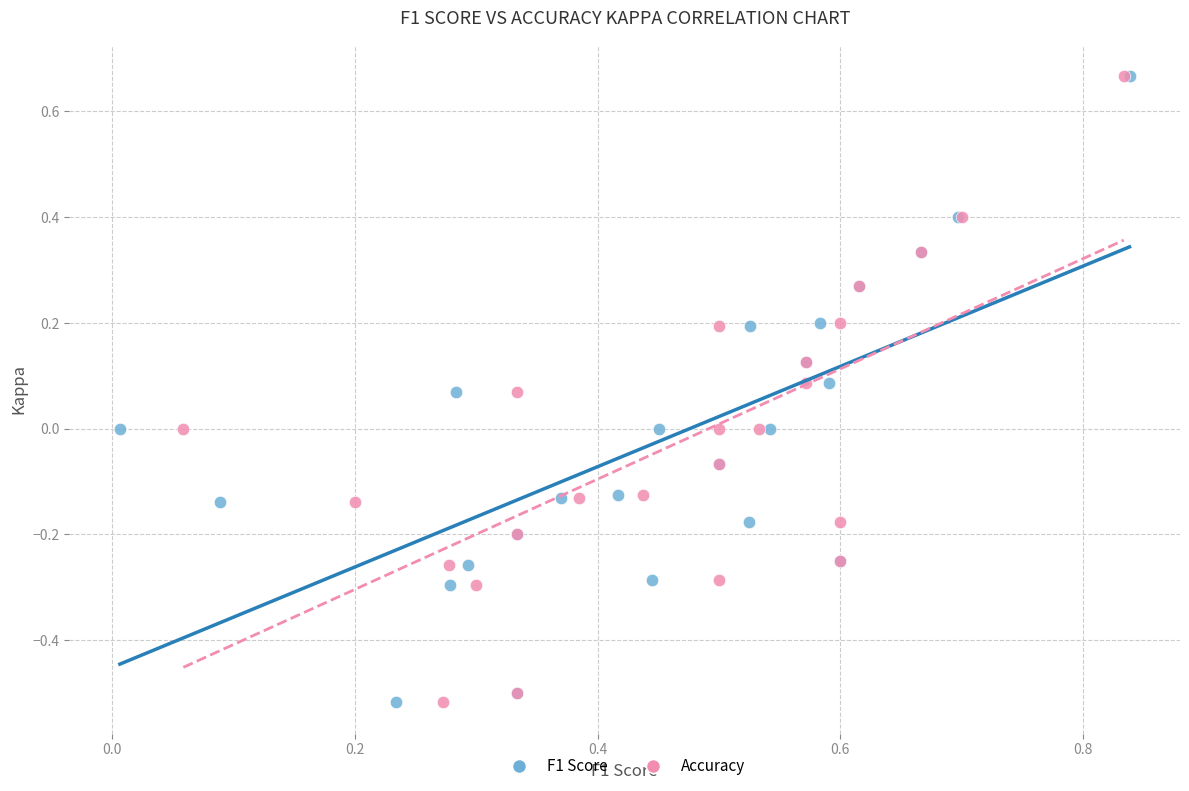

What are all the series names shown in the legend?

F1 Score, Accuracy